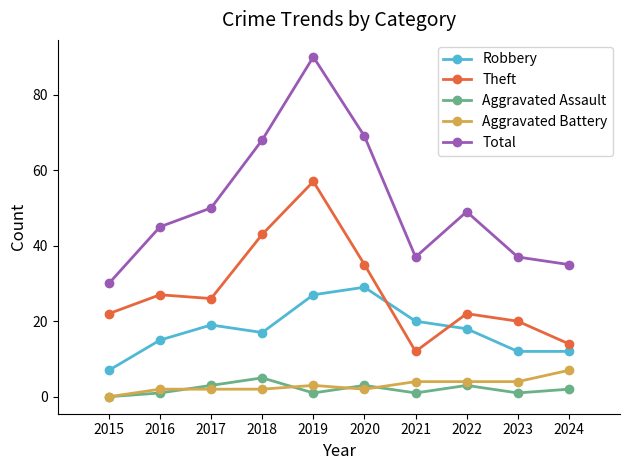

True or false: Total and Aggravated Battery cross at least once.

False